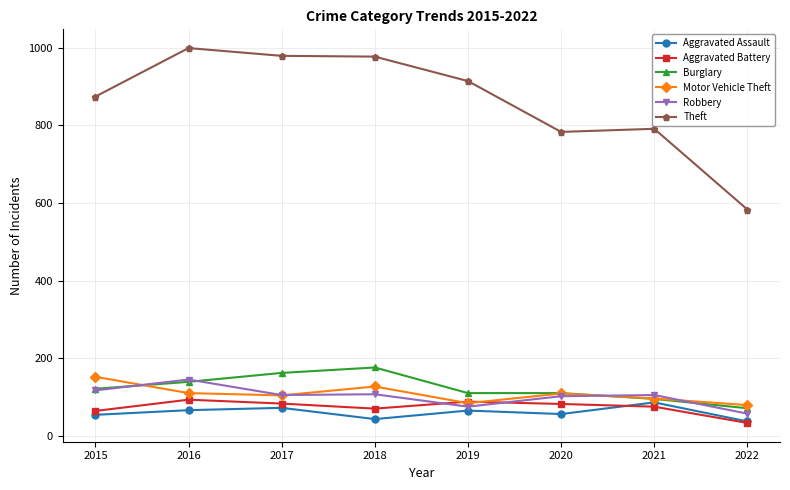

Count the Motor Vehicle Theft values in the range 96 to 127.

5